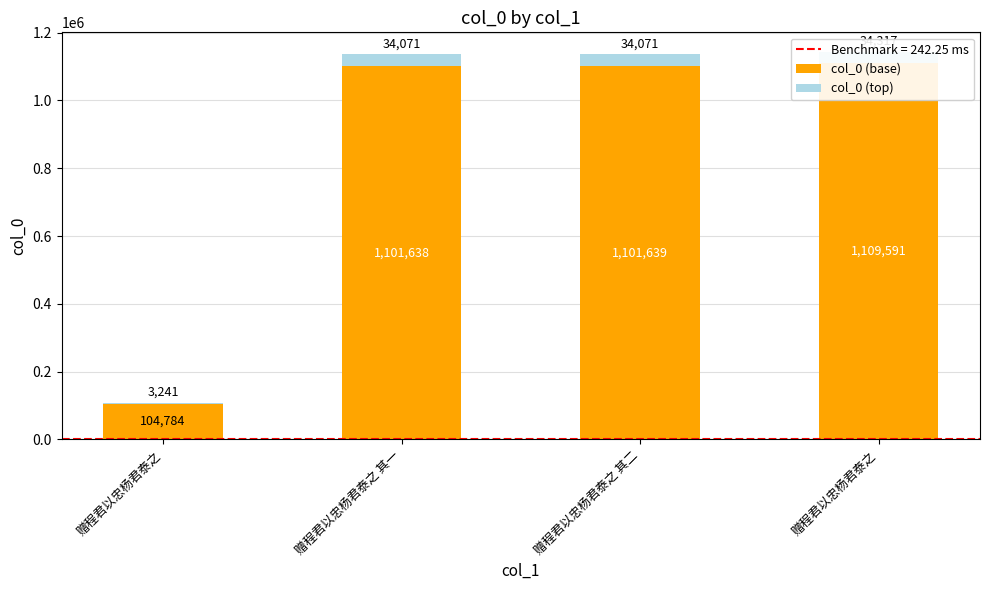

What is the difference between the highest and lowest values at 赠程君以忠杨君泰之 其二?

1067567.4